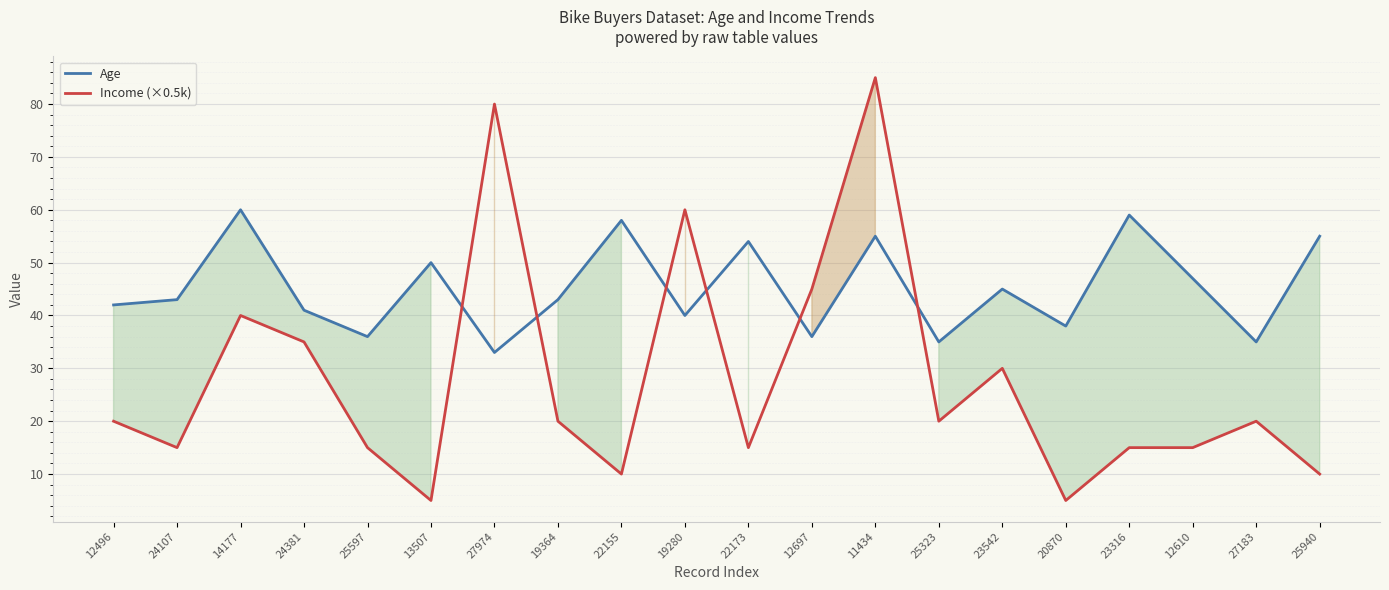

Where is Income (×0.5k) nearest to the value 45?

12697